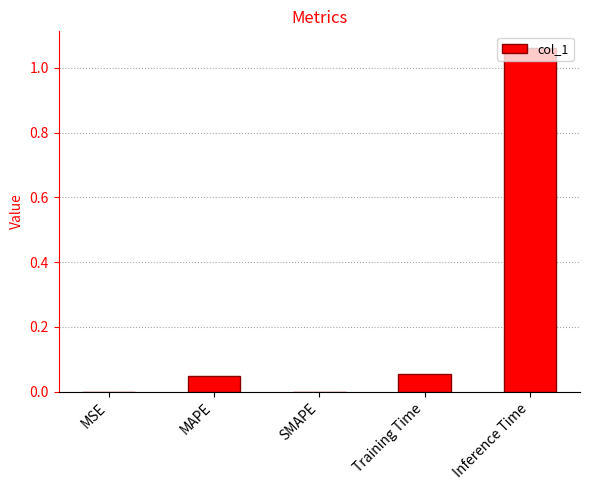

What is the change in value from Training Time to Inference Time?

+1.0